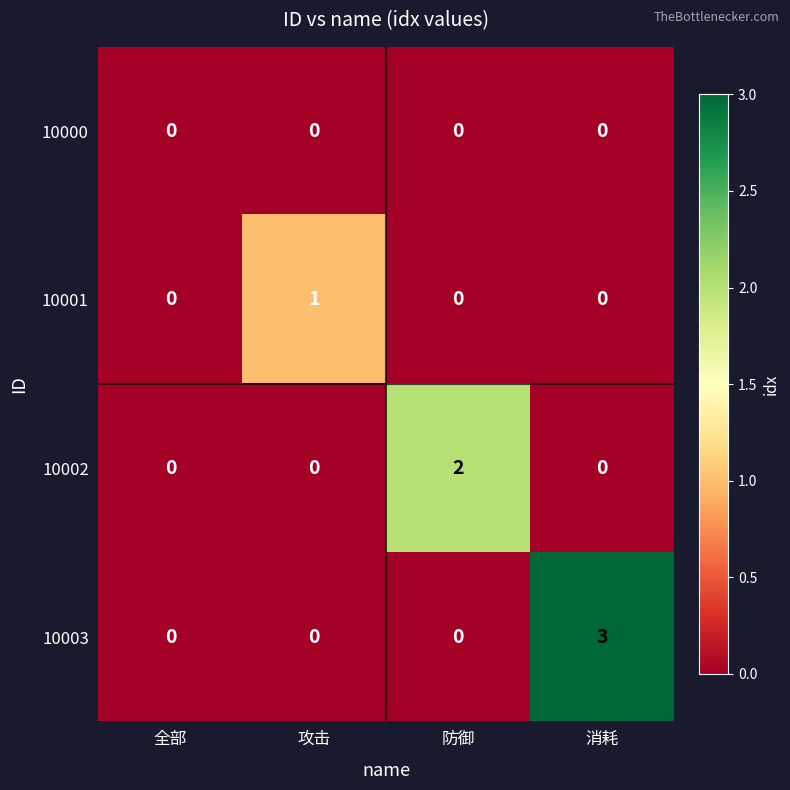

Between 攻击 and 防御, which series saw the biggest shift?

10002